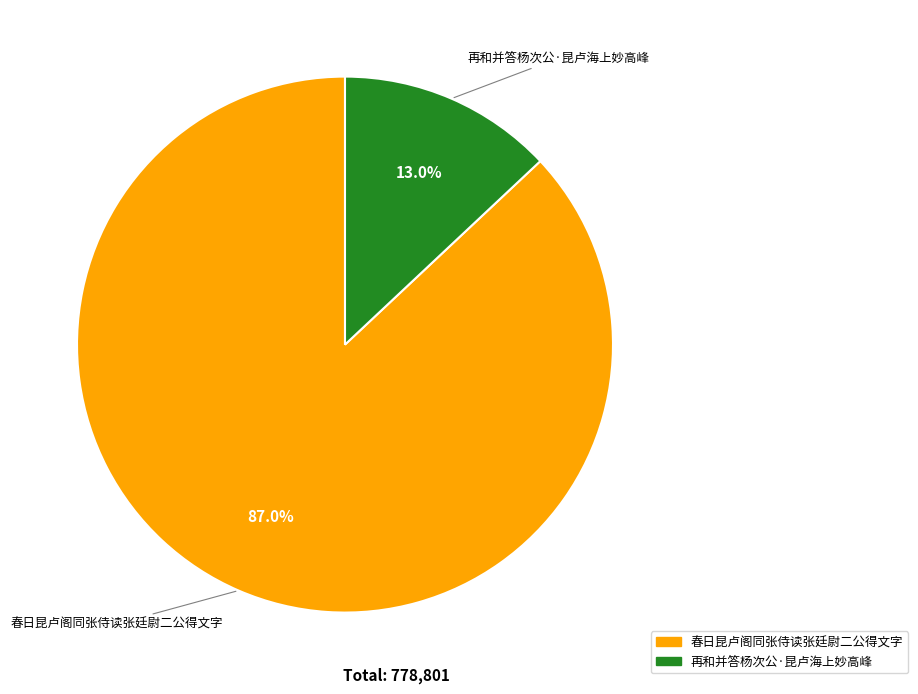

What is the ratio of the value at 再和并答杨次公·昆卢海上妙高峰 to the value at 春日昆卢阁同张侍读张廷尉二公得文字?

0.1